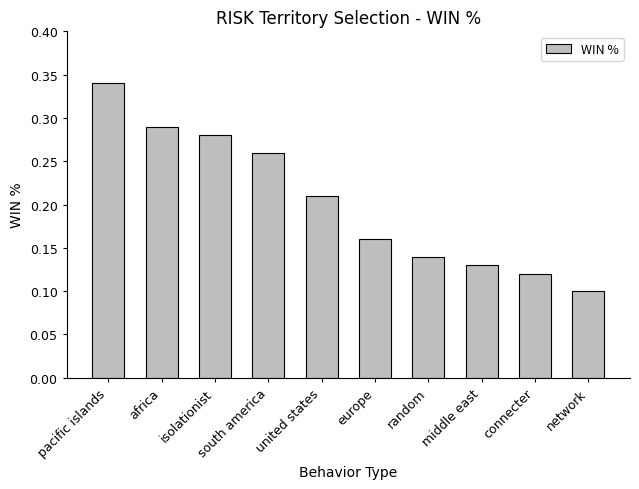

The value at europe is 0.1. True or false?

False